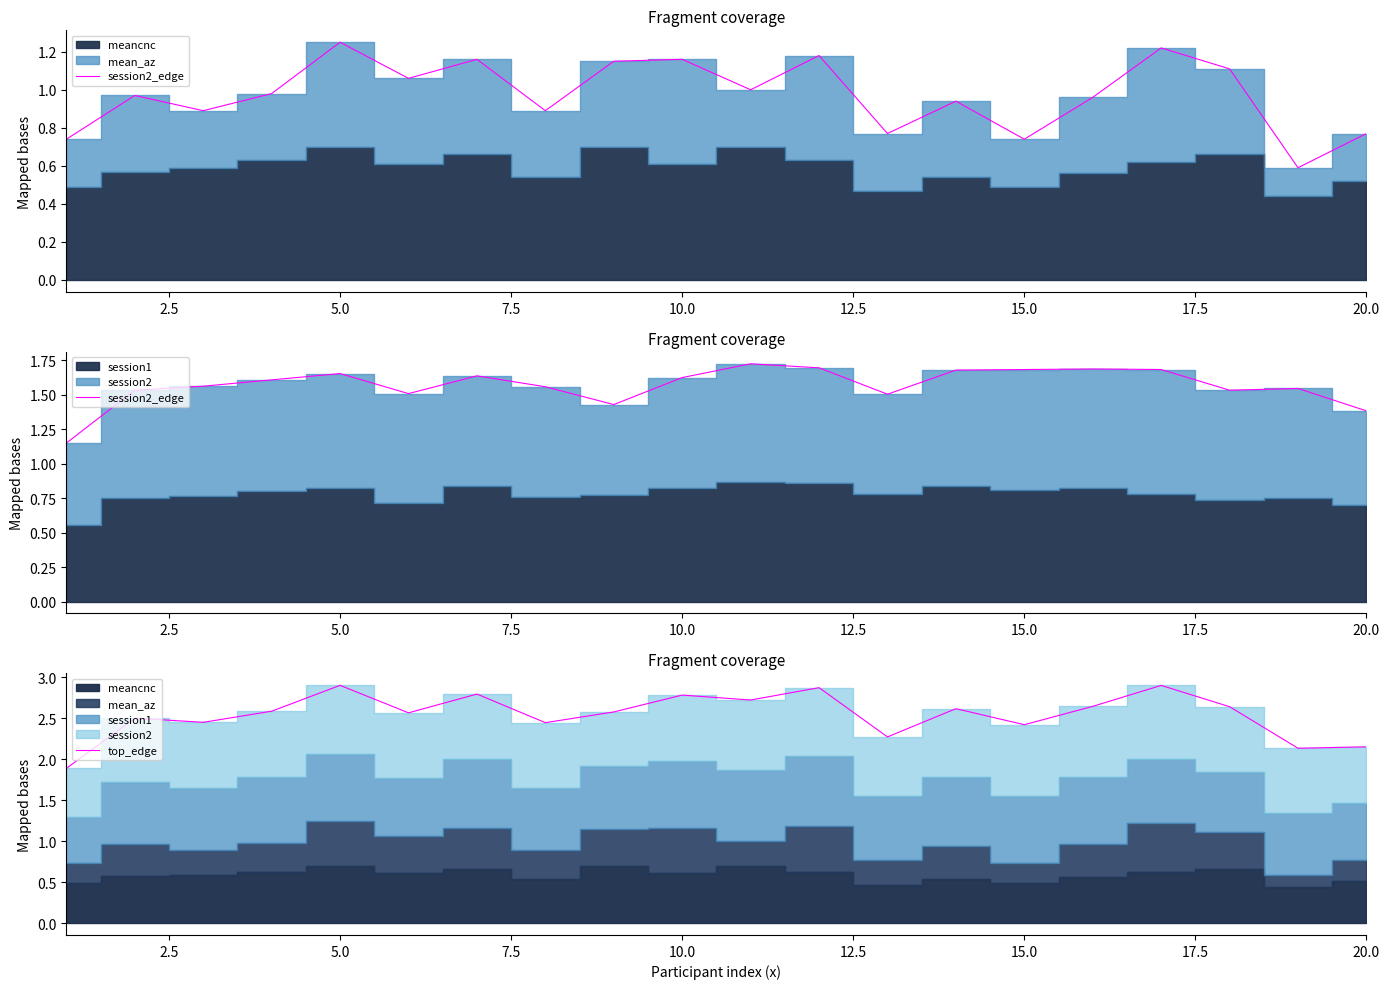

What is the difference between the maximum and minimum values in the session2_edge series?

0.6